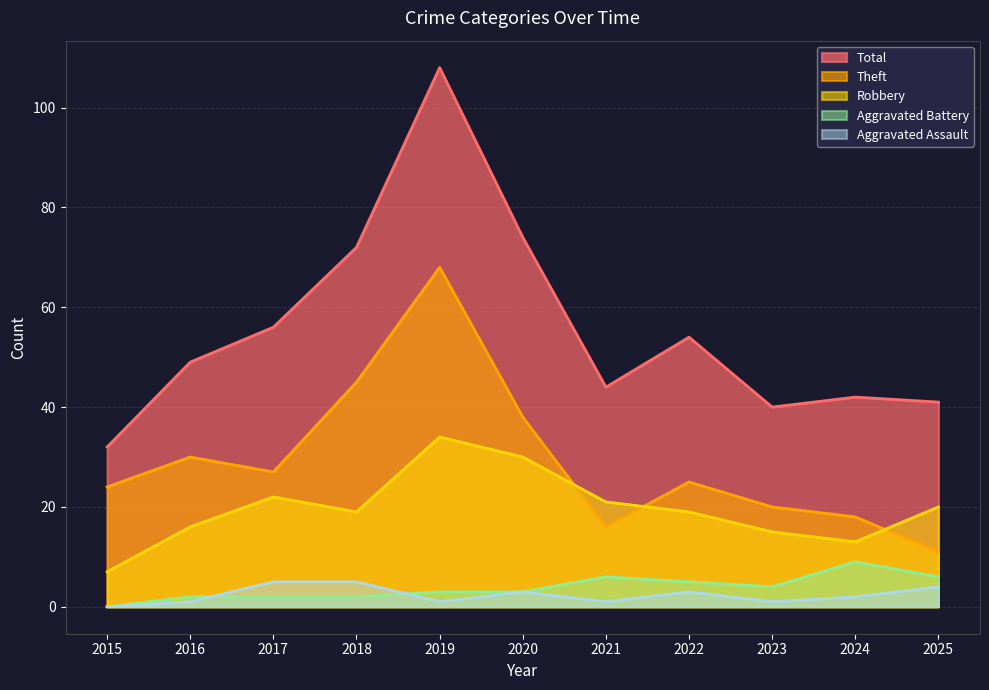

How many values in the Total series exceed 49?

5